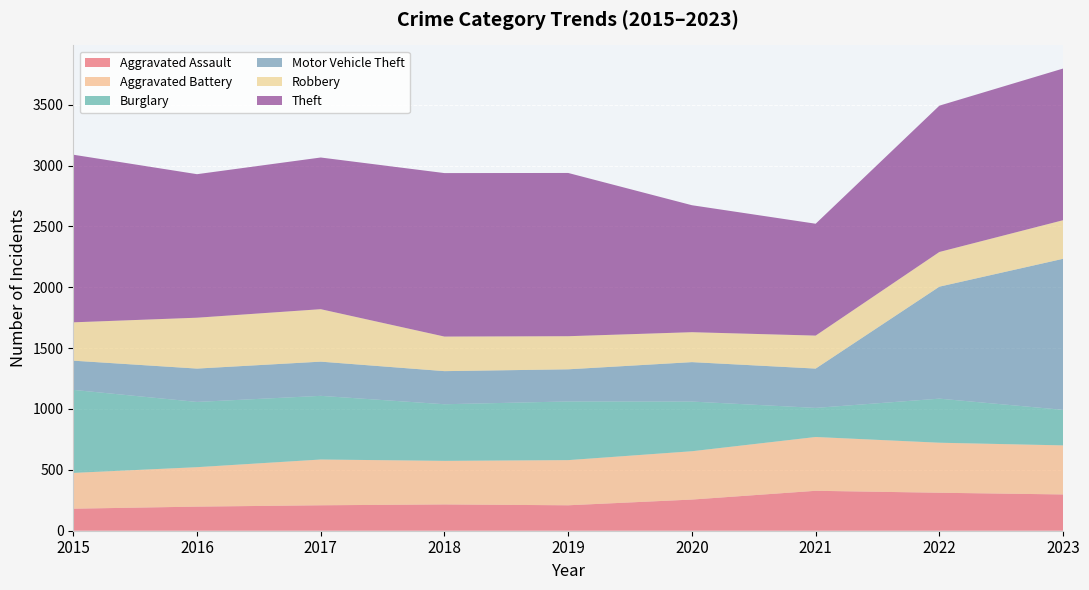

Reading right to left, transcribe all the data shown in this chart.

Aggravated Assault: 298	312	328	256	209	216	209	198	181
Aggravated Battery: 403	411	442	397	371	358	376	324	294
Burglary: 292	362	239	408	482	465	523	536	682
Motor Vehicle Theft: 1241	920	323	324	264	272	281	274	240
Robbery: 317	285	271	246	272	284	431	418	315
Theft: 1246	1202	919	1043	1341	1343	1246	1179	1377